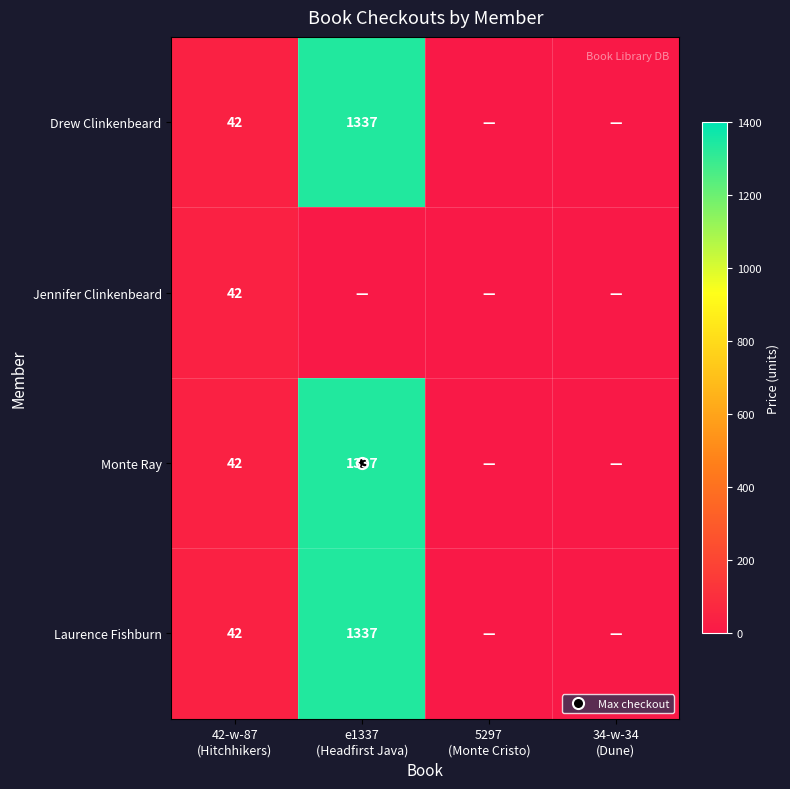

Between 5297
(Monte Cristo) and 42-w-87
(Hitchhikers), which is larger?

42-w-87
(Hitchhikers)